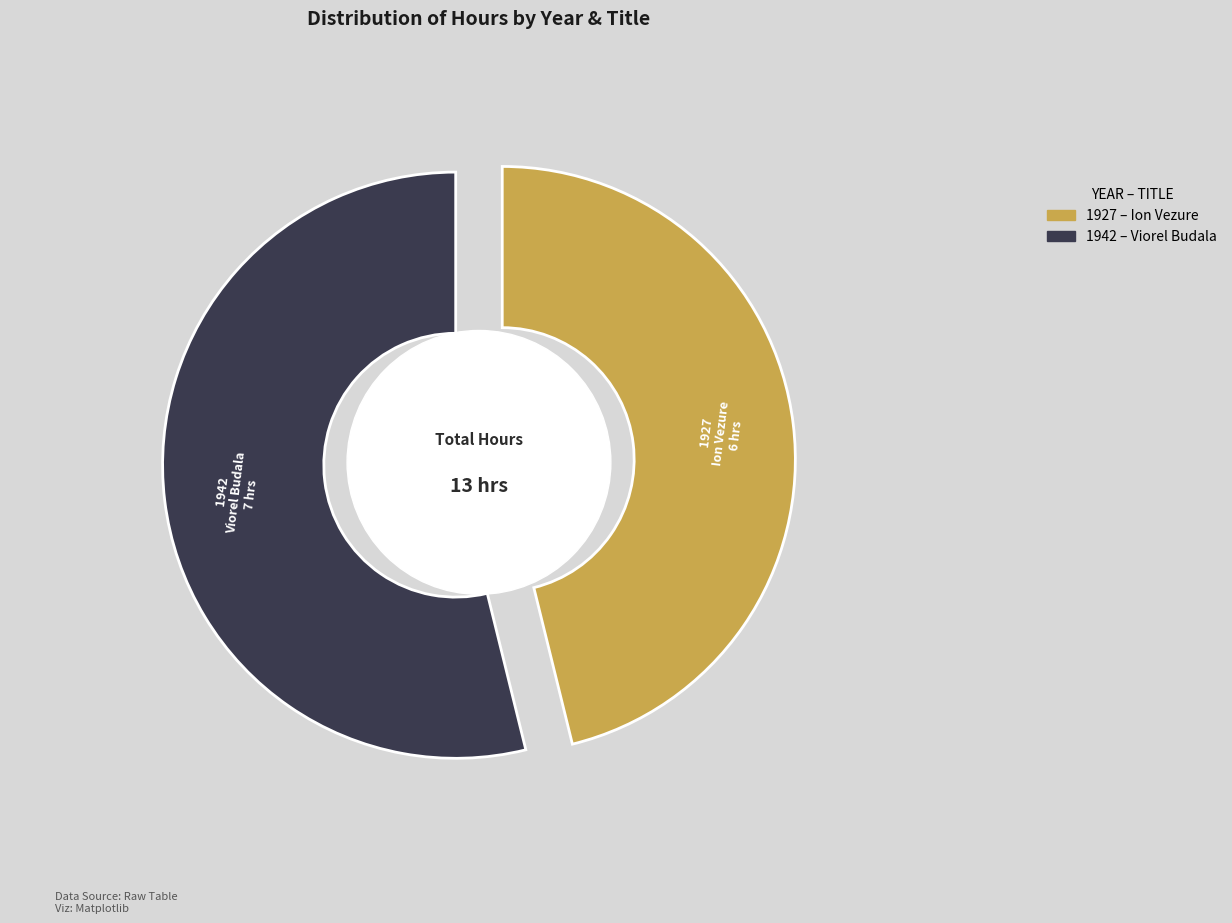

Which slice is the smallest?

1927